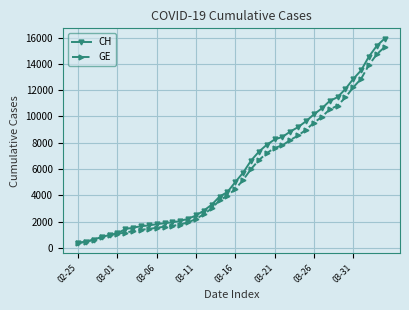

Does the chart have visible grid lines?

Yes